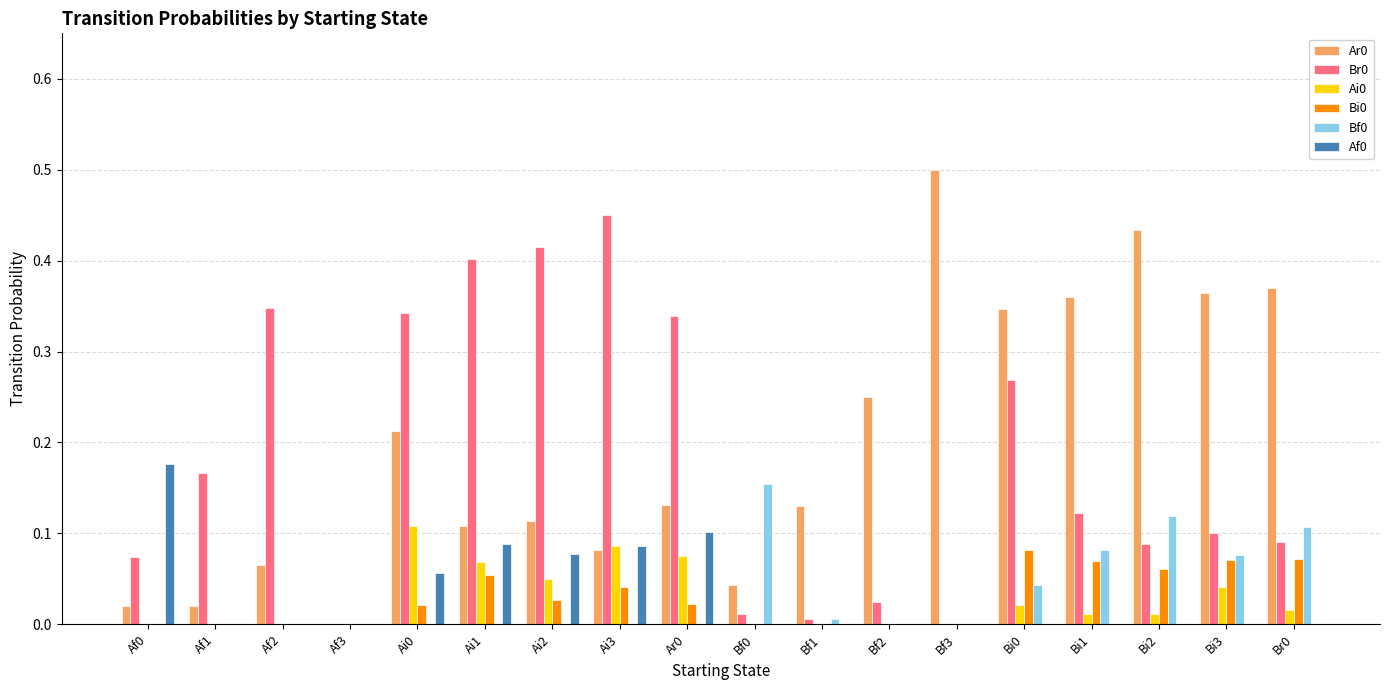

The Af0 series shows -0.1 at Bf1. True or false?

False